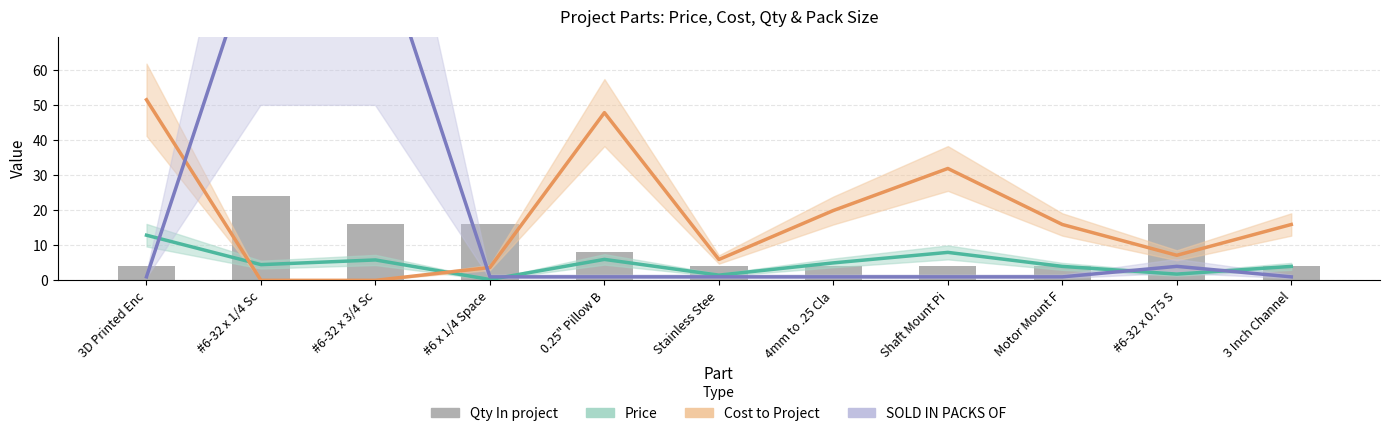

Between Stainless Stee and #6-32 x 0.75 S, which series saw the biggest shift?

Qty In project